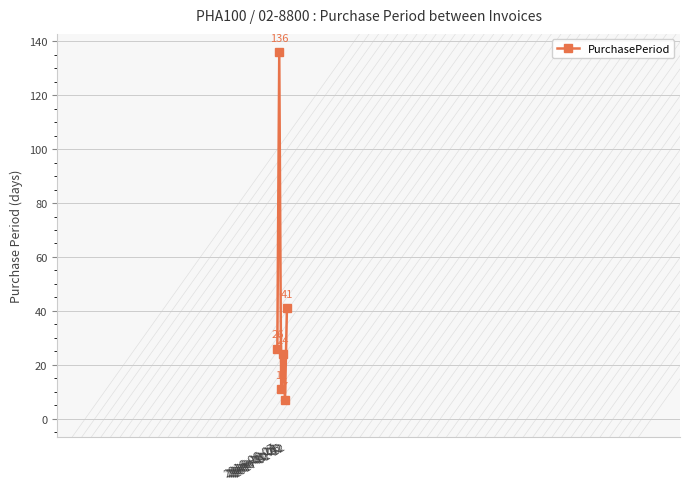

Which has a higher value, 2016-11-25 or 2016-12-02?

2016-11-25